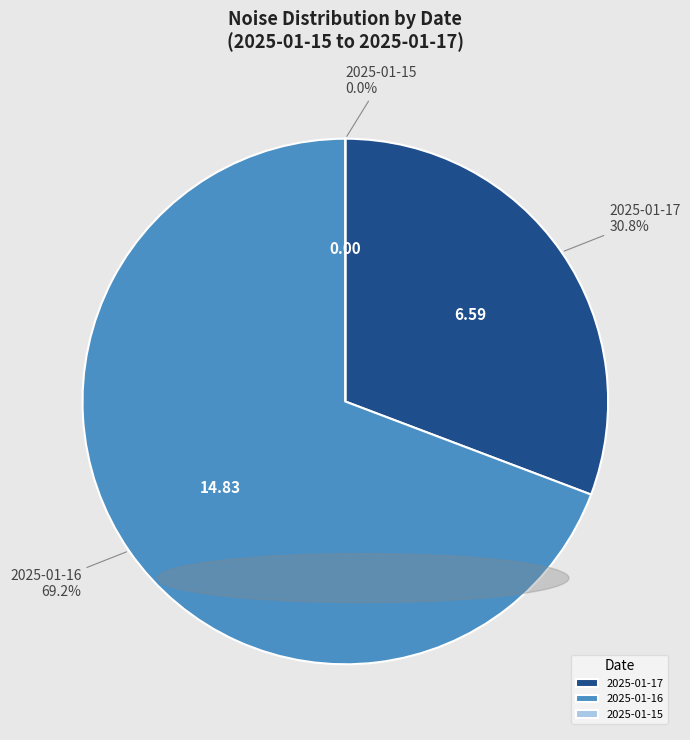

What is the change in value from 2025-01-17 to 2025-01-15?

-6.6